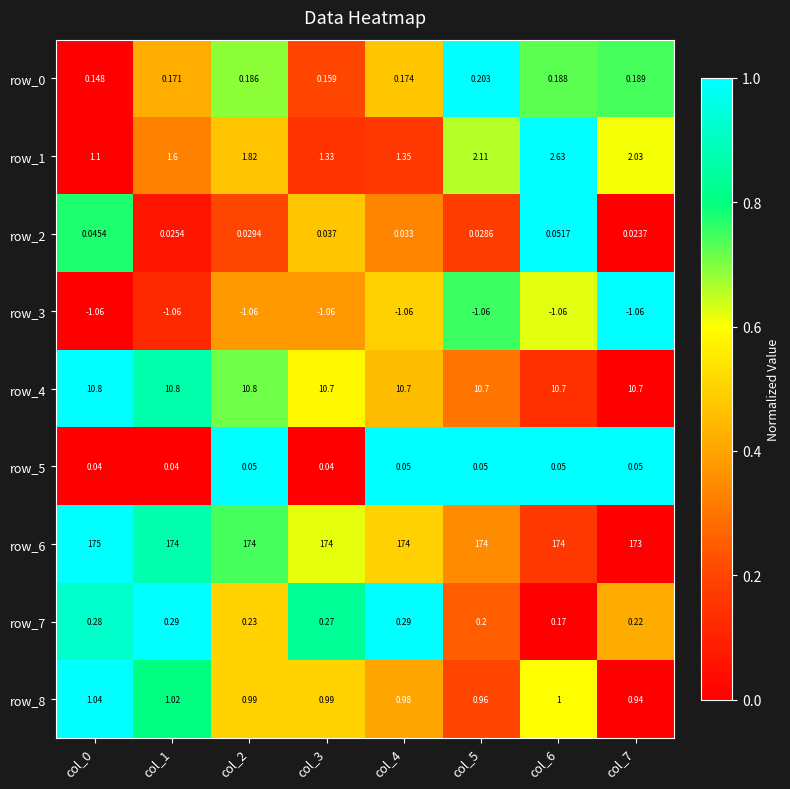

At how many categories does at least one series exceed 0?

8